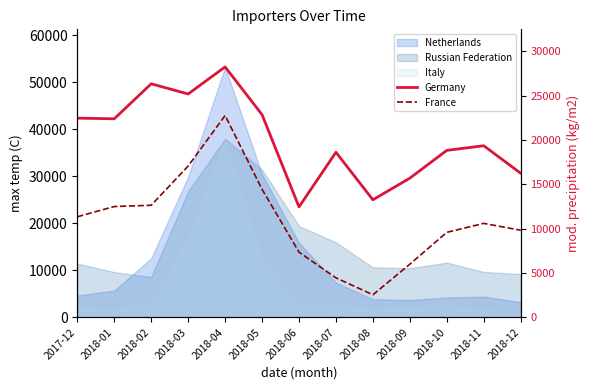

Does the chart display data point markers on the line(s)?

No